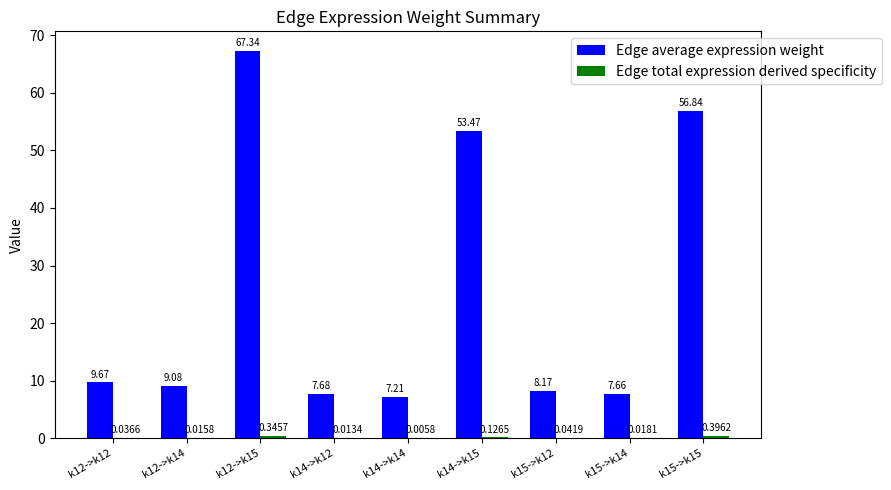

What is the highest value of the Edge average expression weight series?

67.3